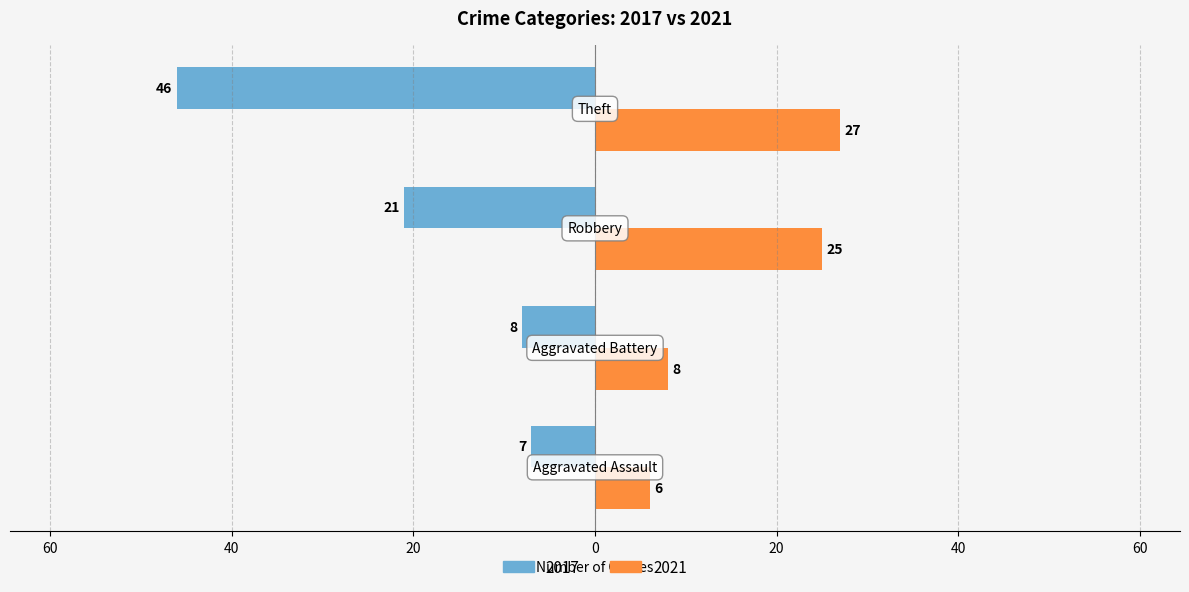

What are all the series names shown in the legend?

2017, 2021